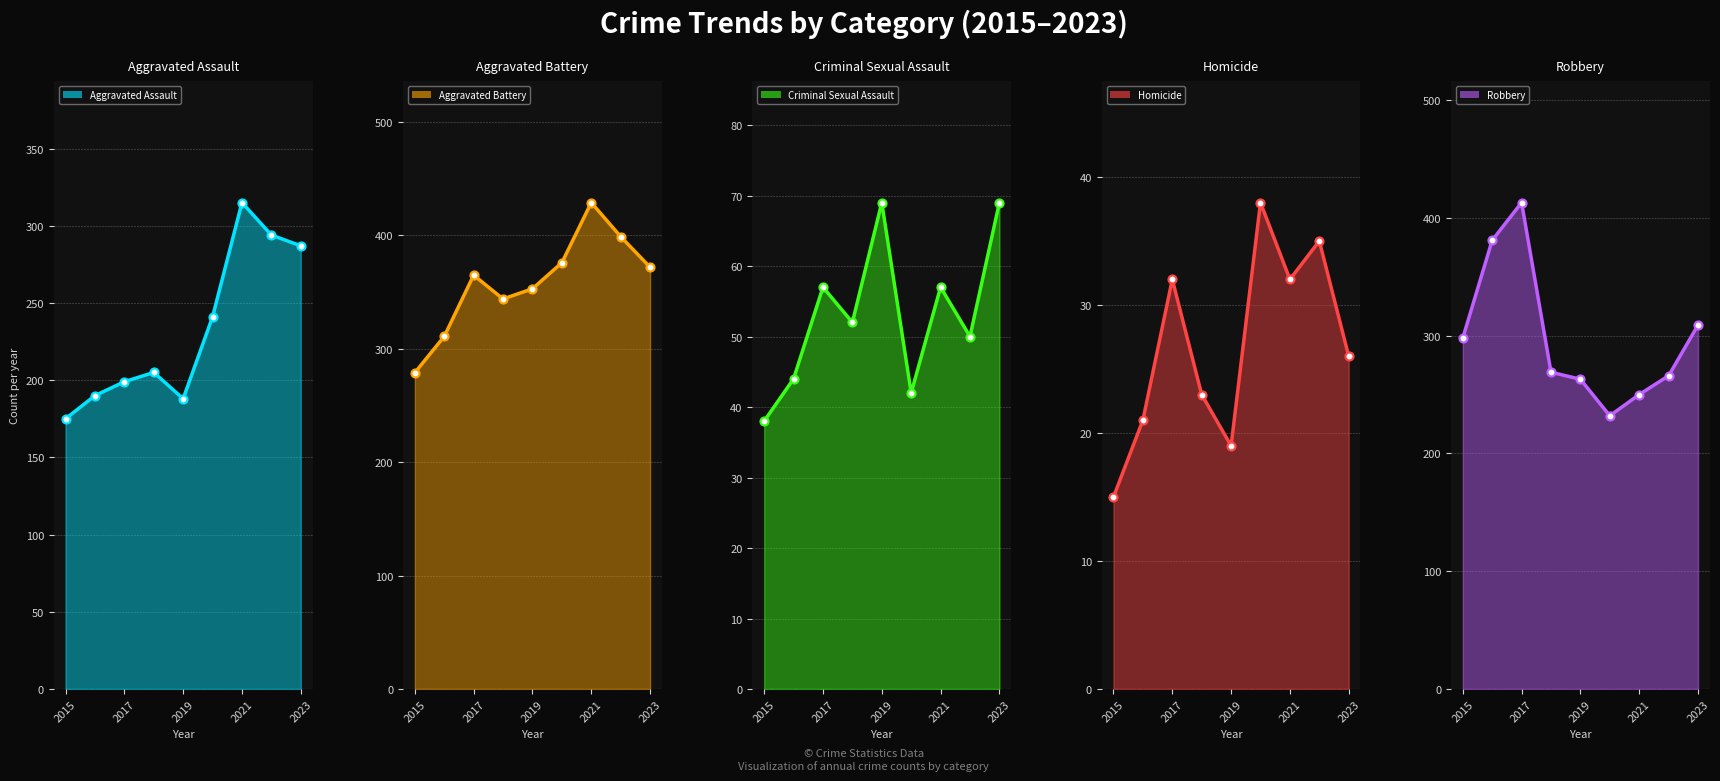

At which category is the sum across all series the highest?

2021